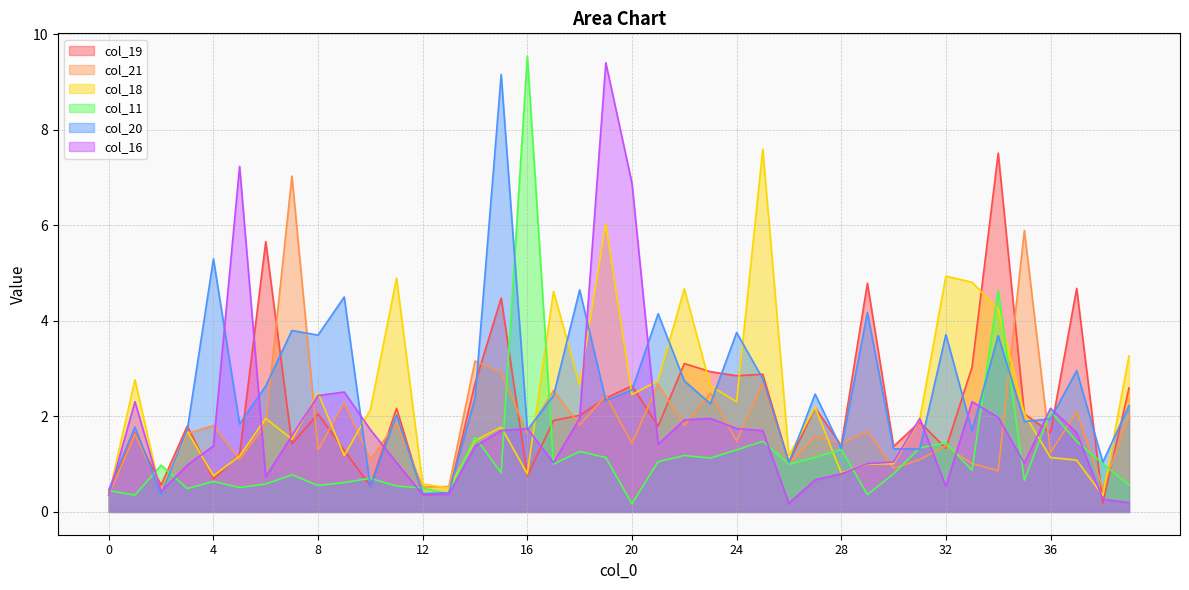

How many categories are shown in the chart?

40